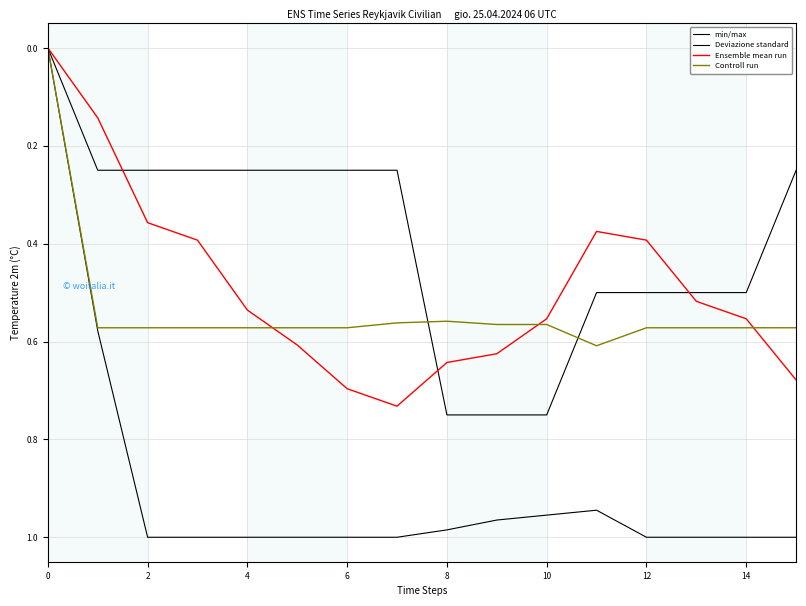

At how many categories does at least one series exceed 0?

15